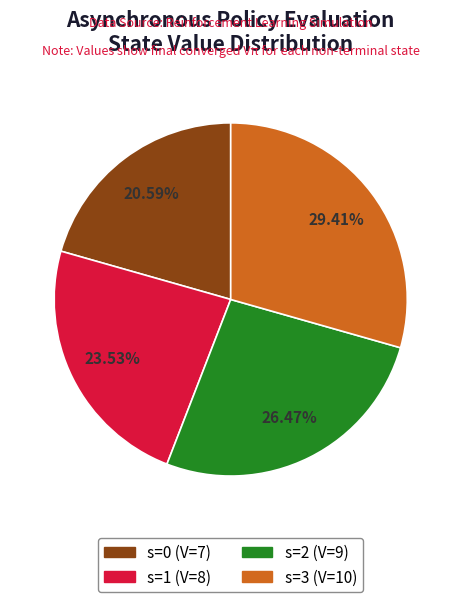

Is there any slice that represents more than half of the pie?

No